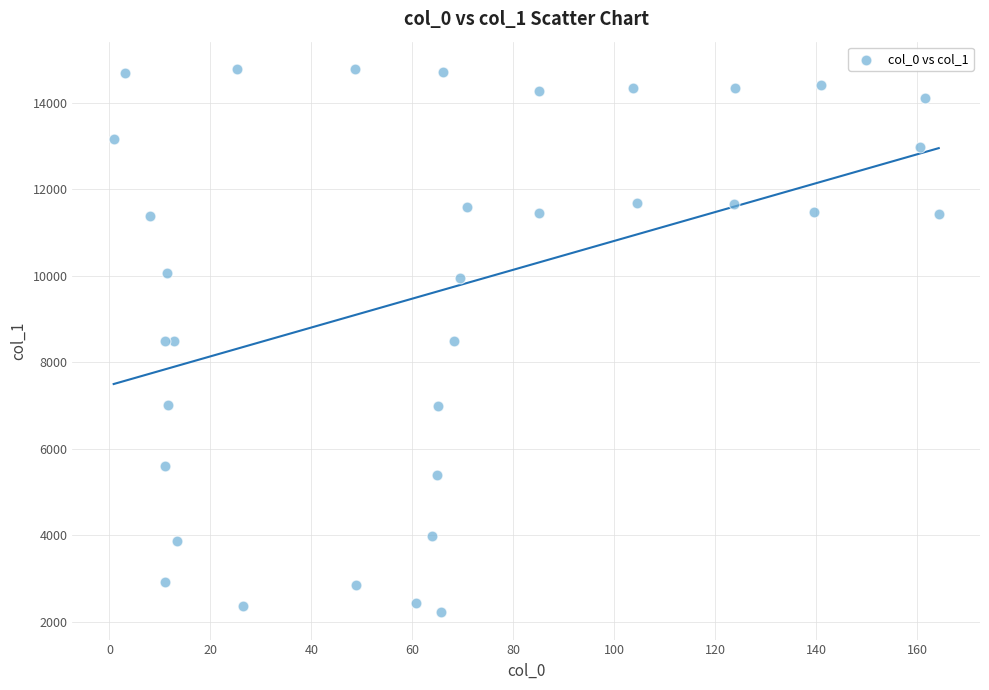

What is the range of Y values (max minus min)?

12580.1